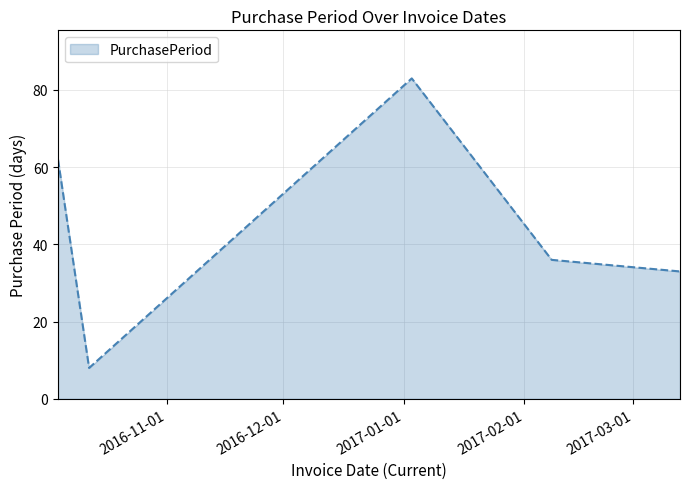

How many interior local valleys (lower than both neighbors) does the data have?

1